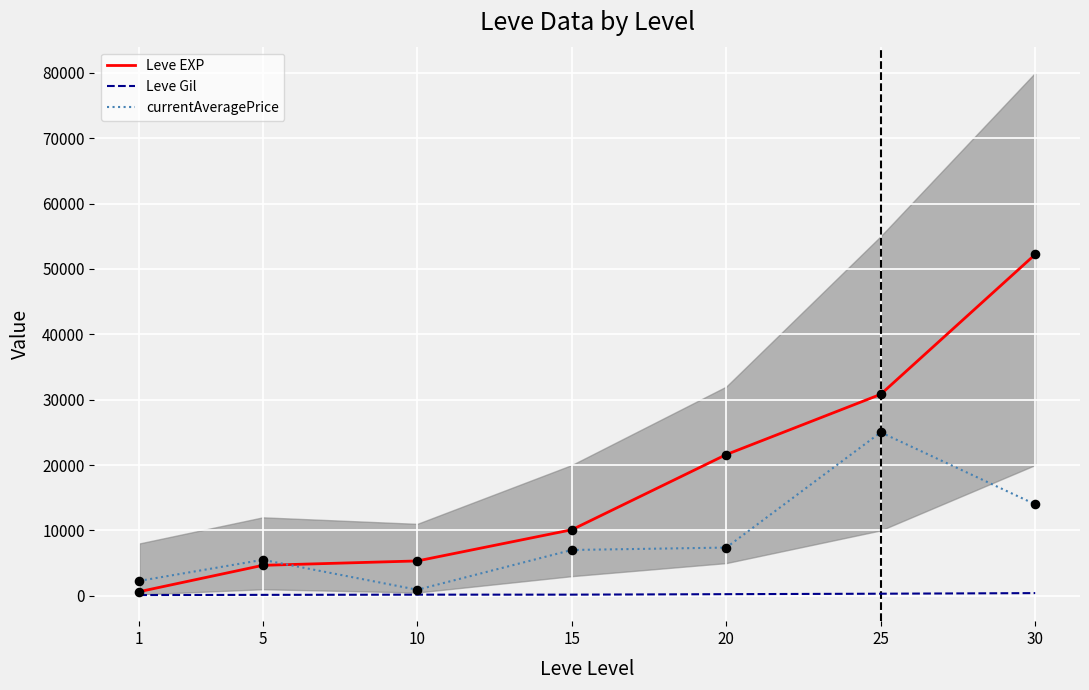

Which series has the largest Y range (max minus min)?

Leve EXP